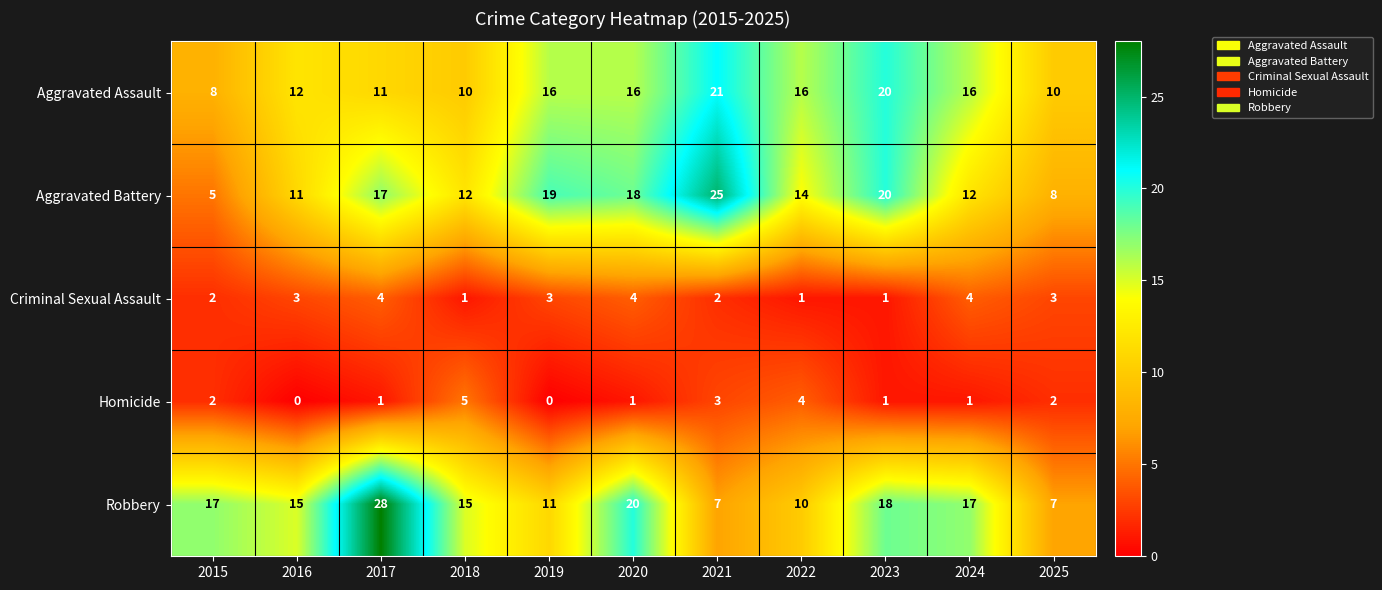

How many values in the Criminal Sexual Assault series are below 3?

5